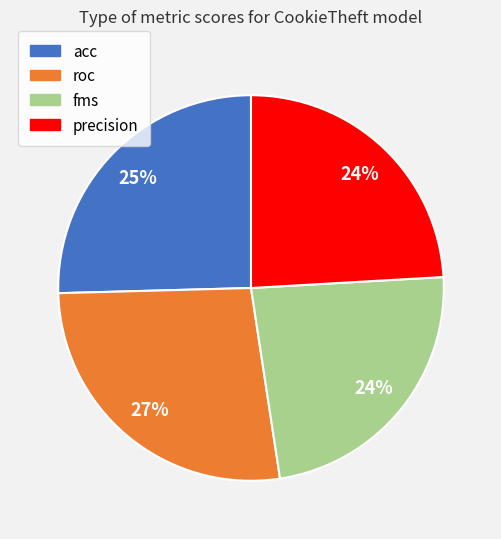

Is there a majority slice in this chart?

No